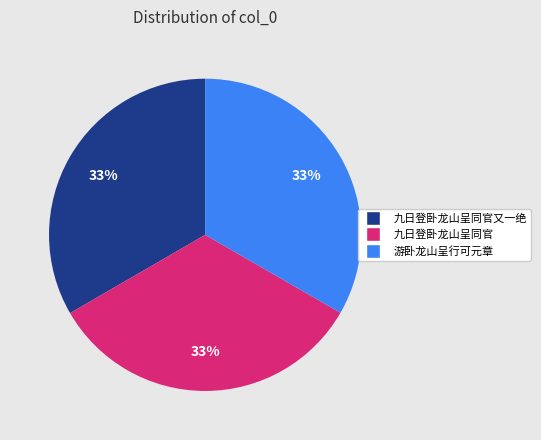

To the nearest percent, what is the average slice percentage?

33%